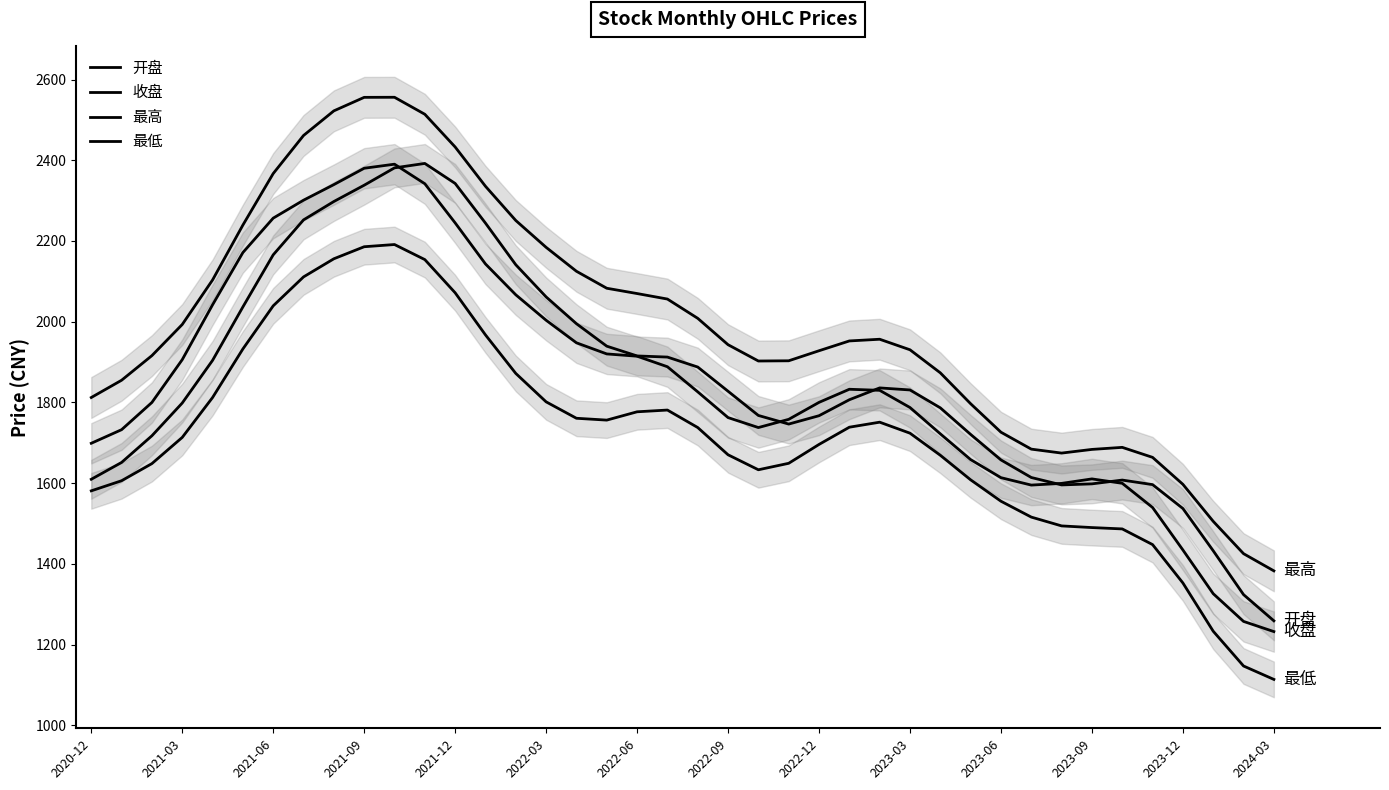

What are all the series names shown in the legend?

开盘, 收盘, 最高, 最低